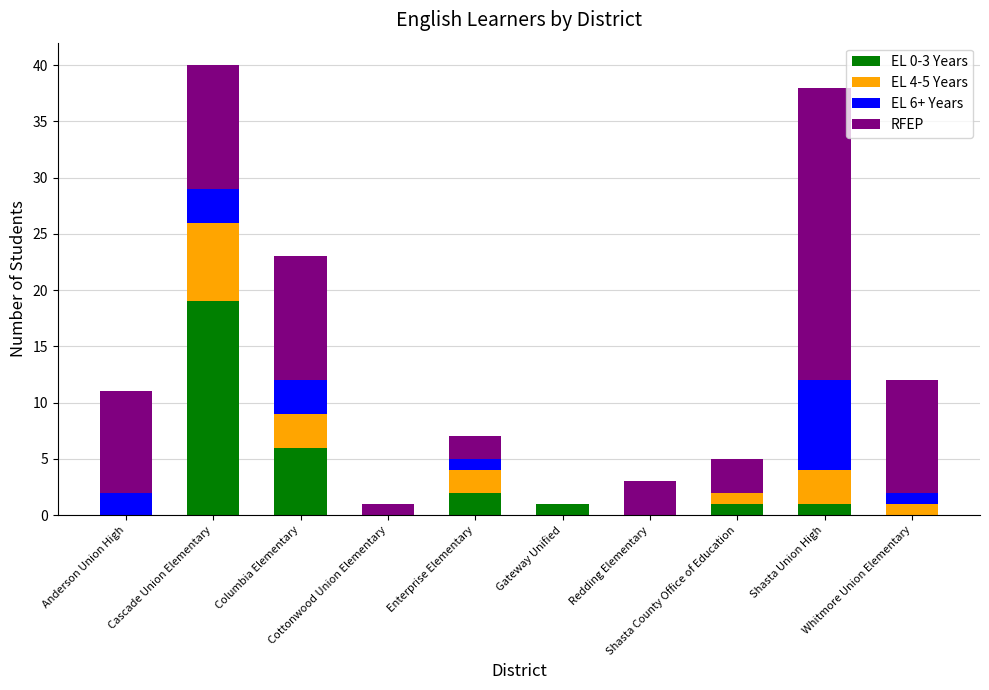

Are the bars grouped side by side (vs. stacked)?

No